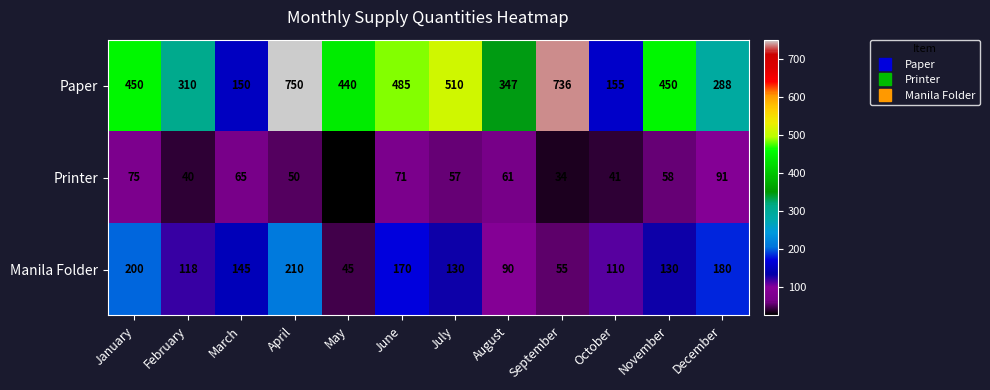

Count the number of categories in the chart.

12